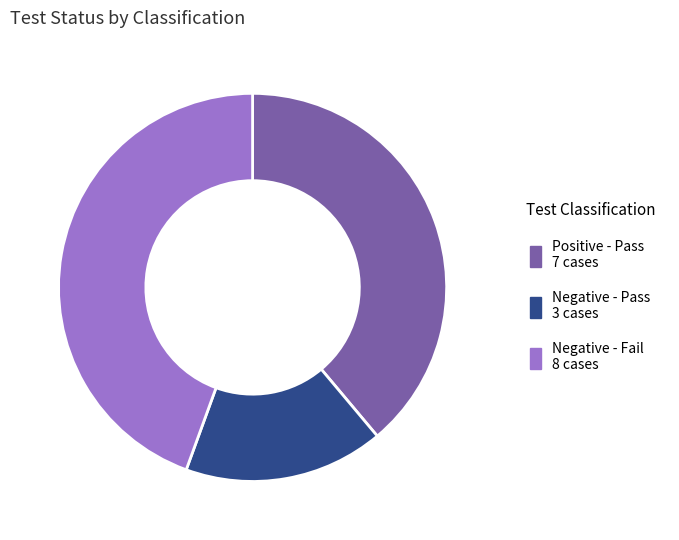

Is there any slice that represents more than half of the pie?

No